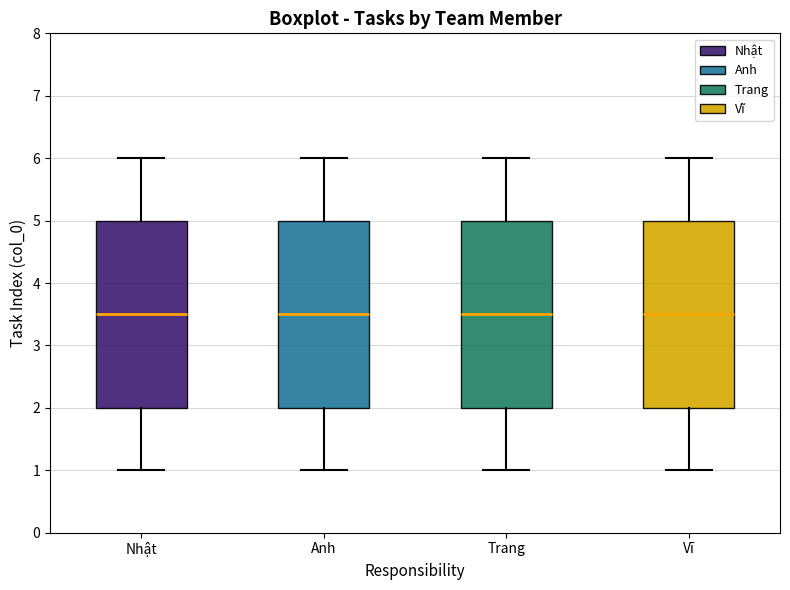

Where is the upper edge of the box for Nhật on the y-axis? The values are not printed on the chart, so give them approximately, as read against the axis.

5.0